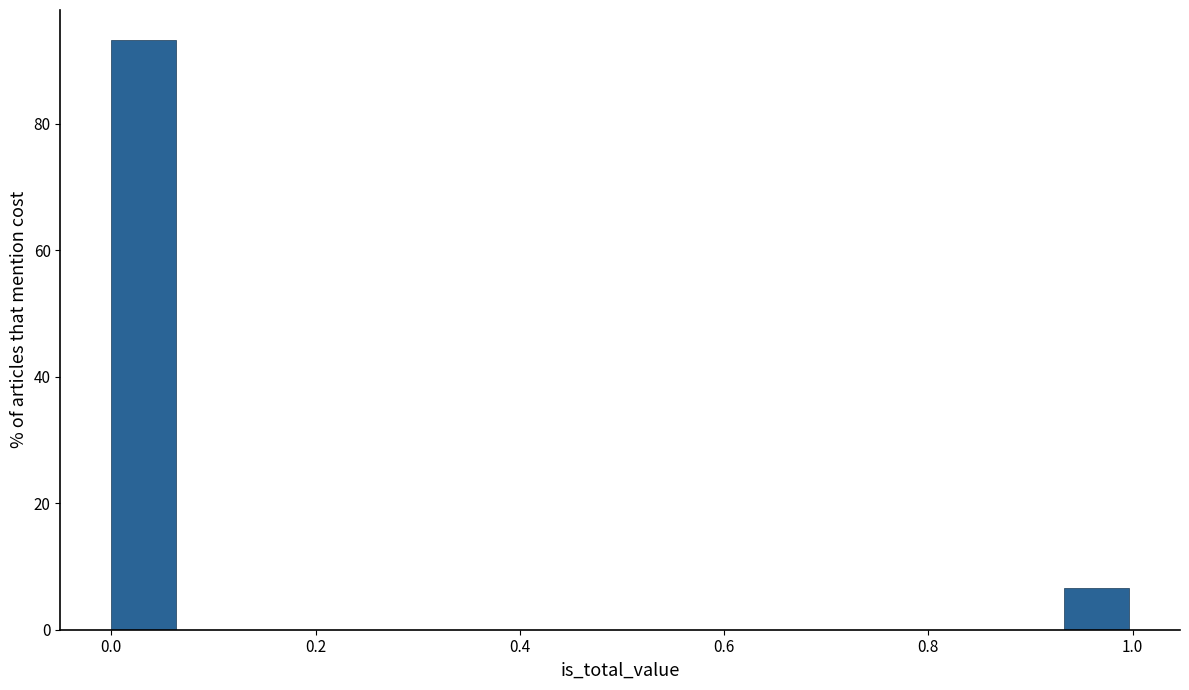

Around what value on the x-axis is the tallest bar? Give the approximate position of its centre, as read against the axis.

0.04